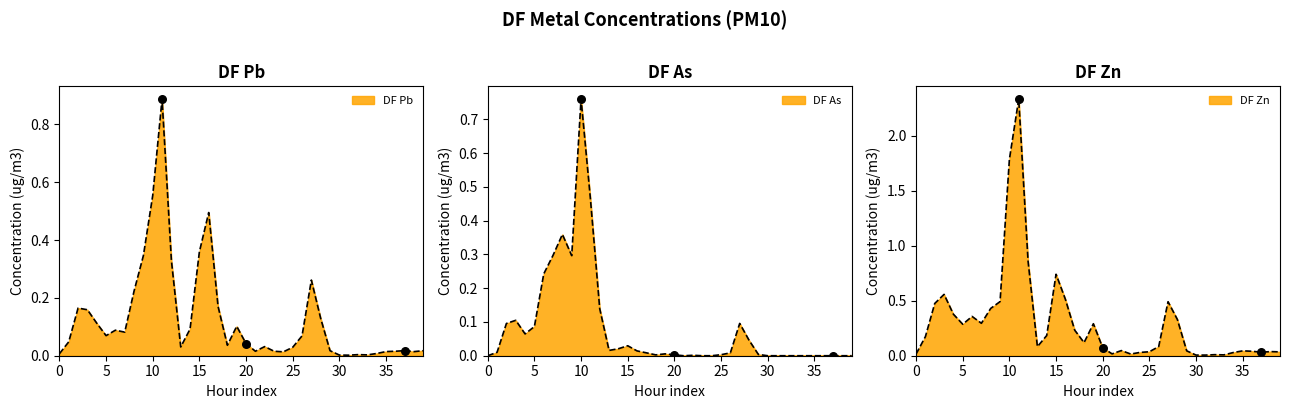

Which series has the largest total across all categories?

DF Zn